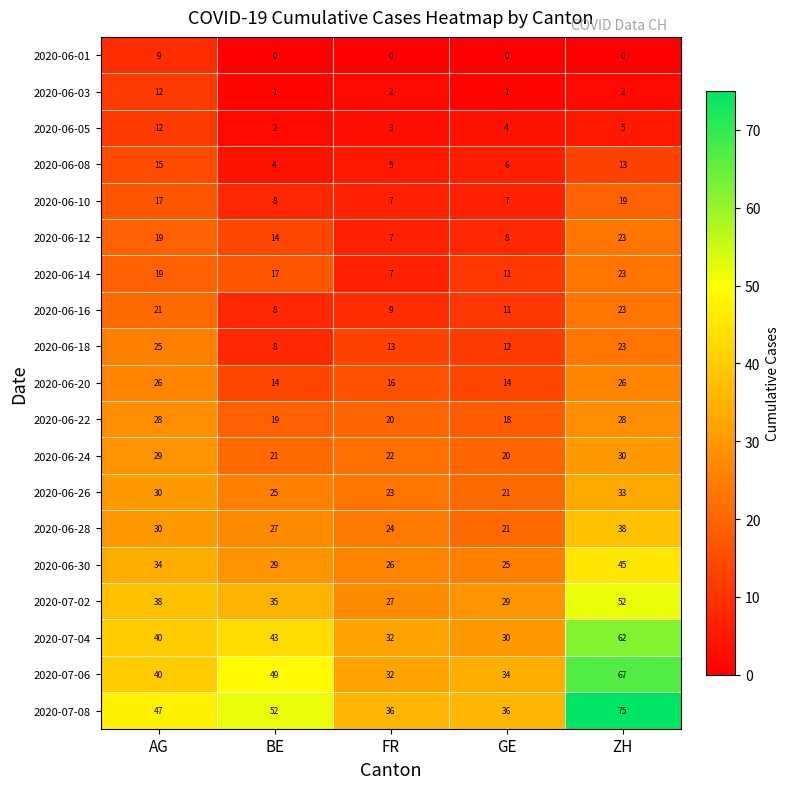

At how many categories does at least one series exceed 33?

5